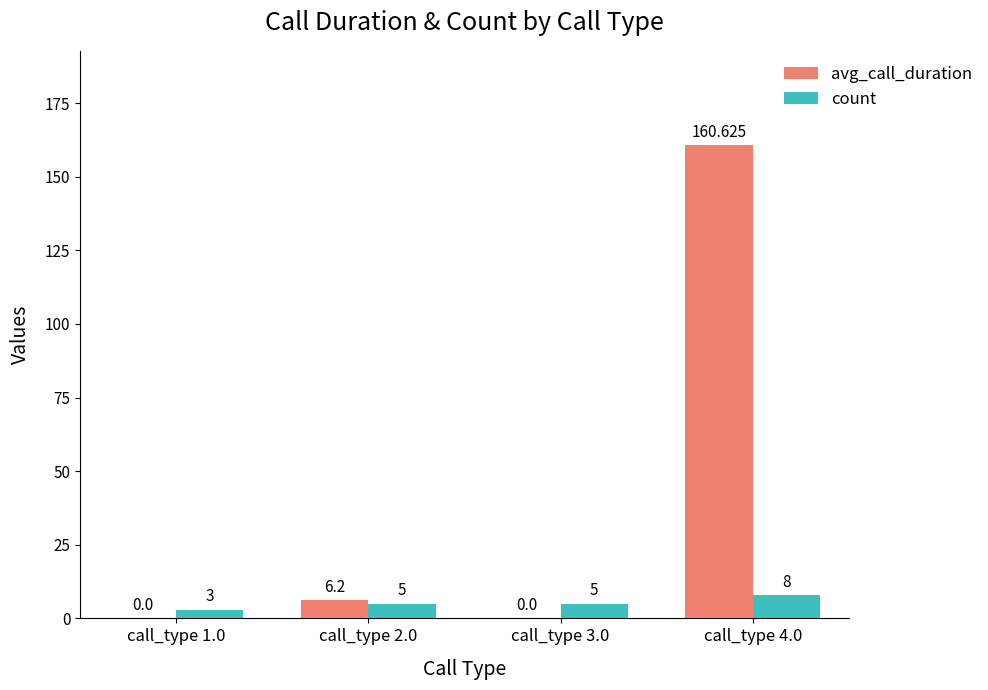

Does the chart contain stacked bars?

No